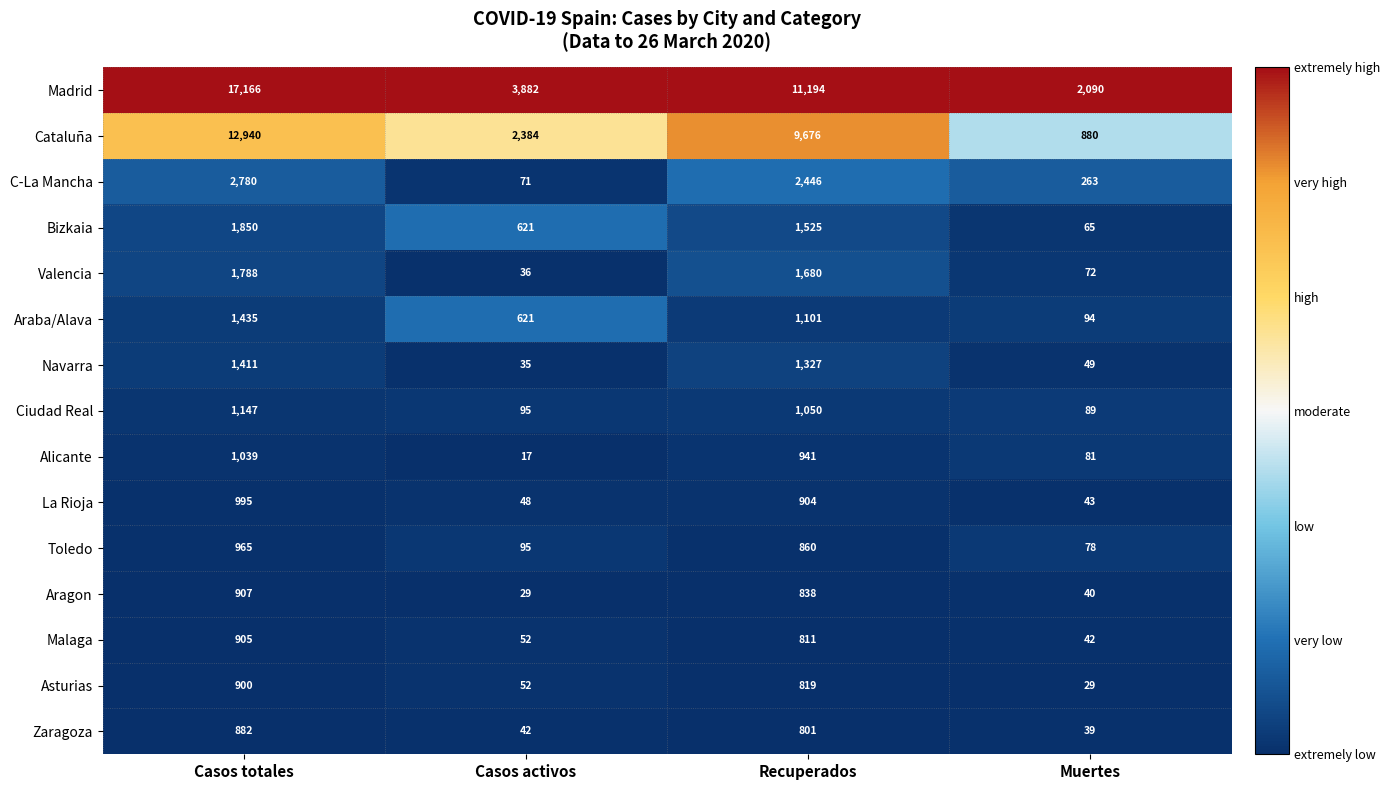

Where does the Alicante series first go above 941?

Casos totales